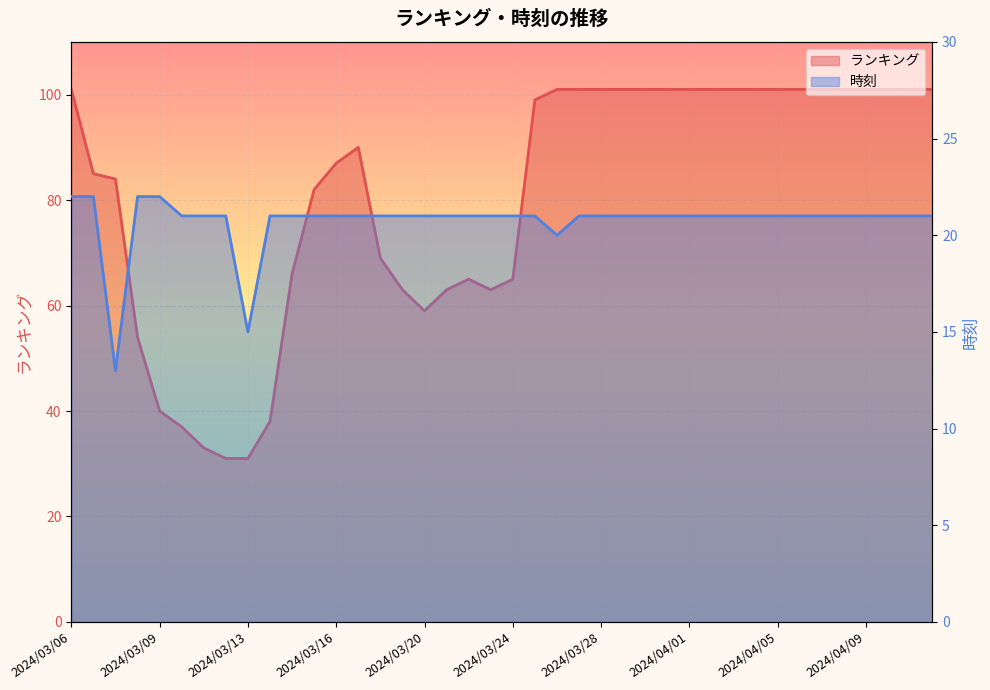

Between 2024/03/18 and 2024/03/26, which series saw the biggest shift?

ランキング